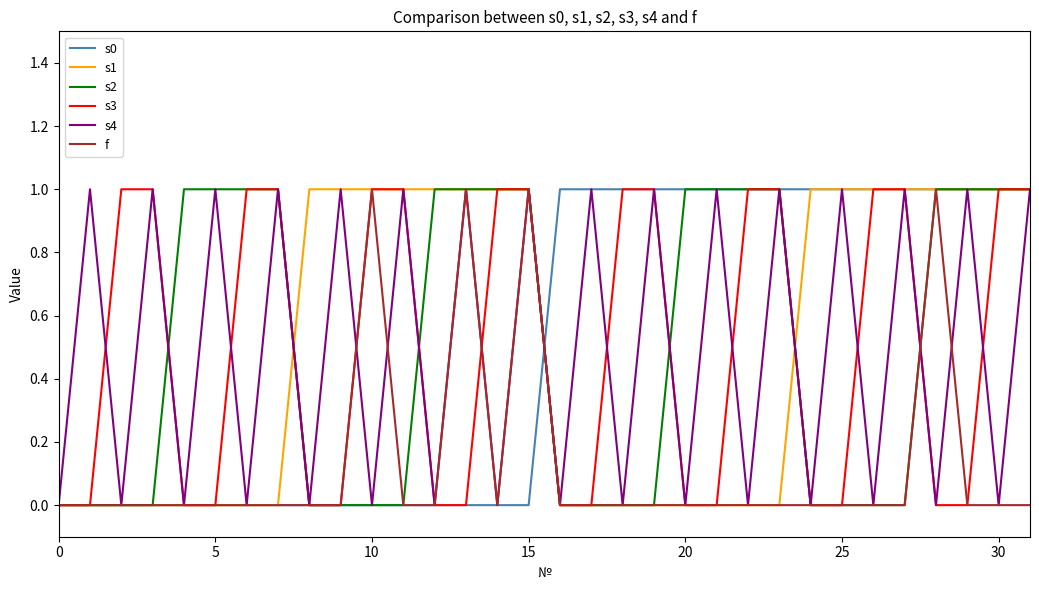

Rank the series by their maximum value, from highest to lowest.

s0, s1, s2, s3, s4, f